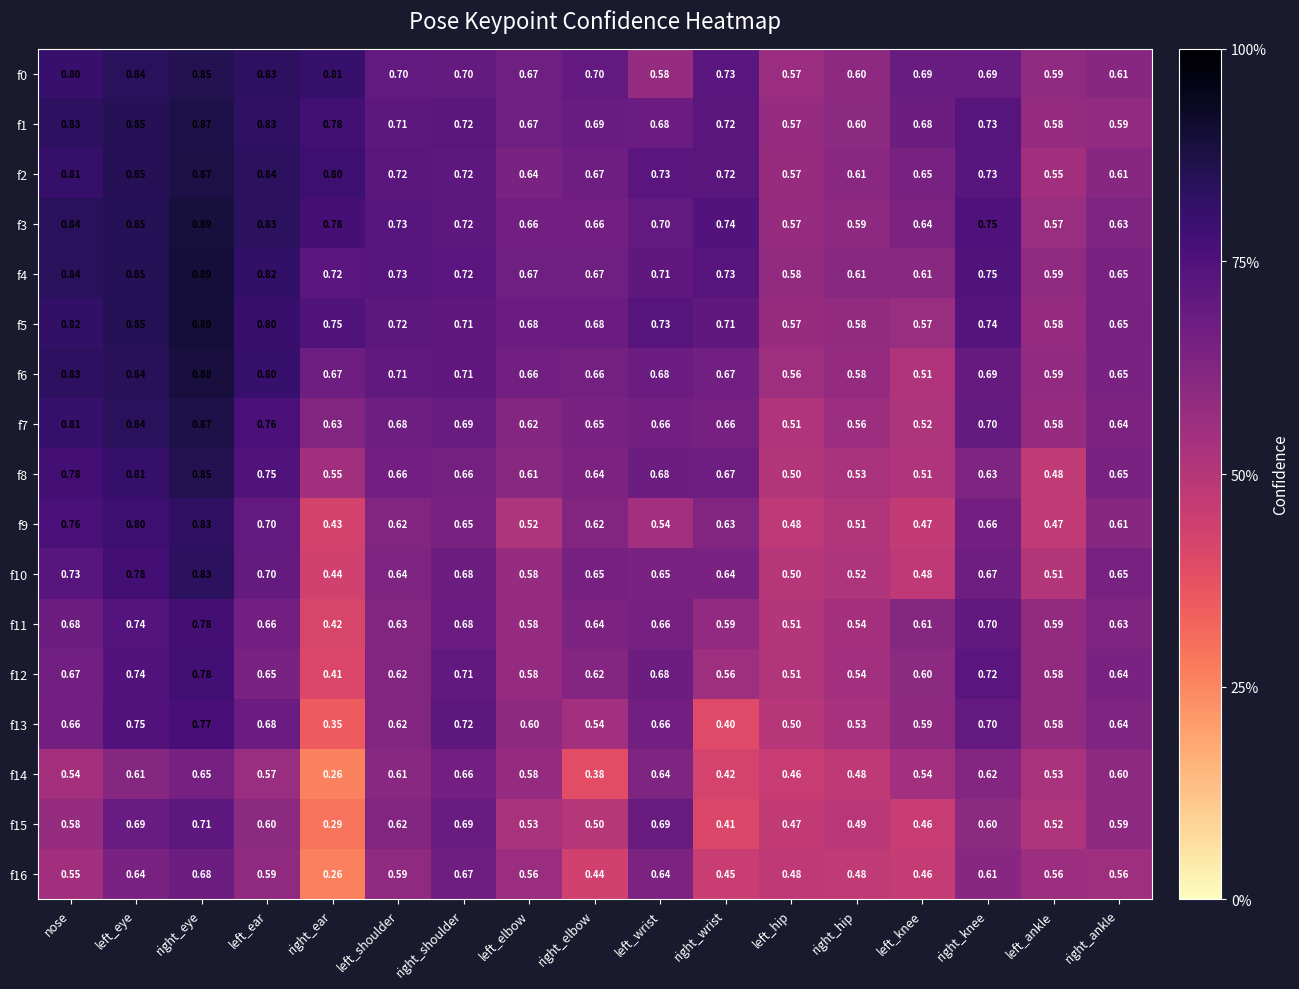

Between right_ear and right_elbow, which series saw the biggest shift?

f11